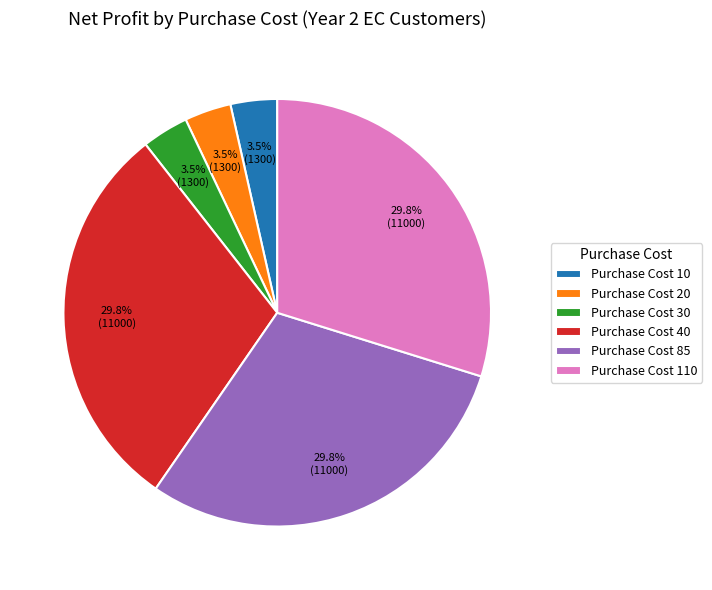

Does Purchase Cost 20 account for over 50% of the chart?

No